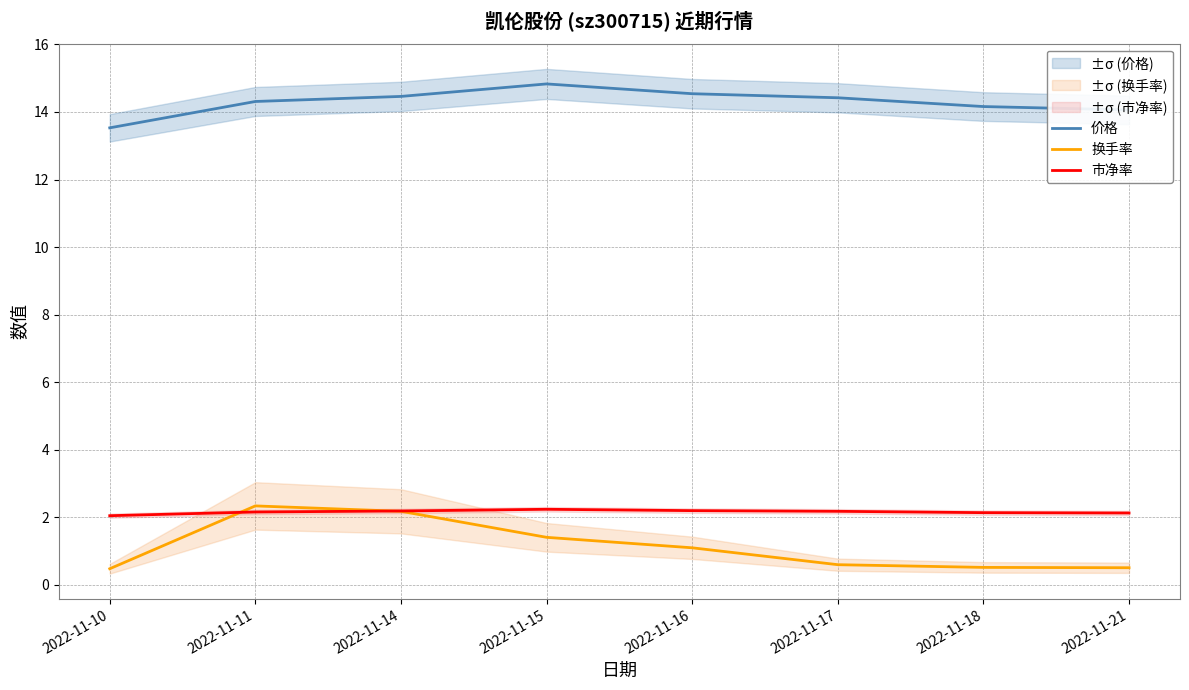

What is the difference between the highest and lowest values at 2022-11-21?

13.6